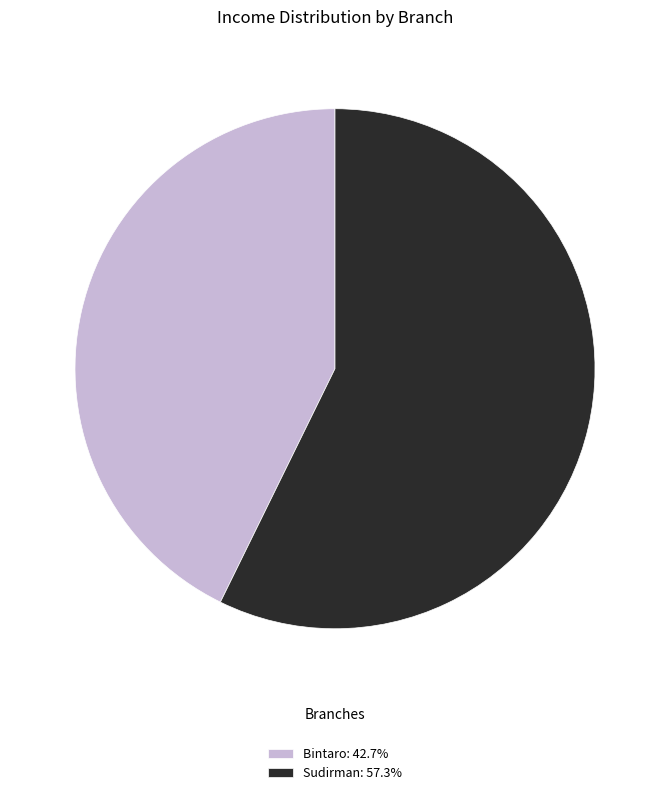

Between Bintaro and Sudirman, which is larger?

Sudirman